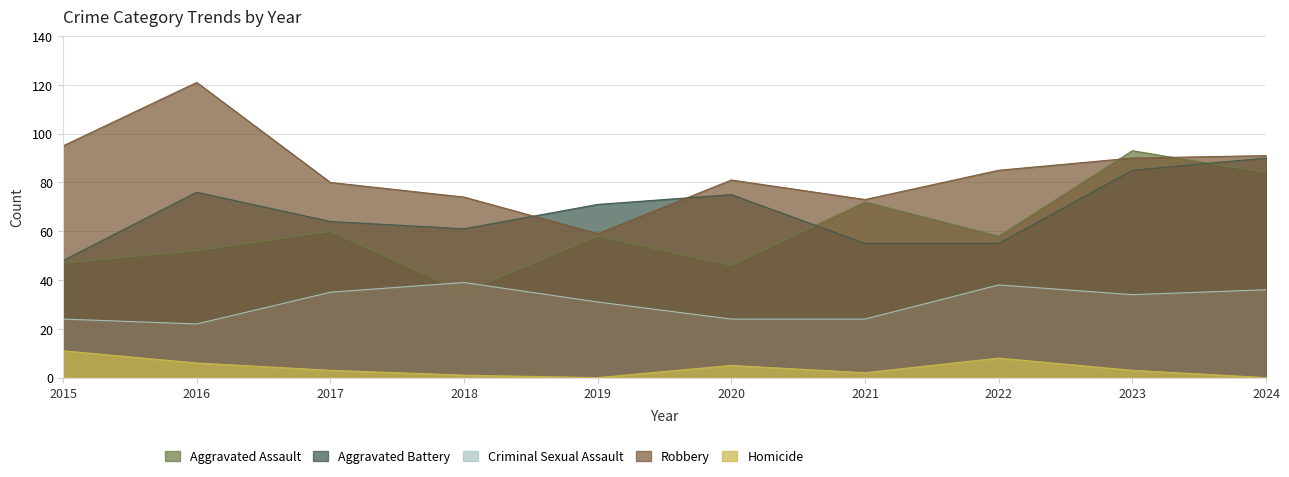

Does the chart have visible grid lines?

Yes